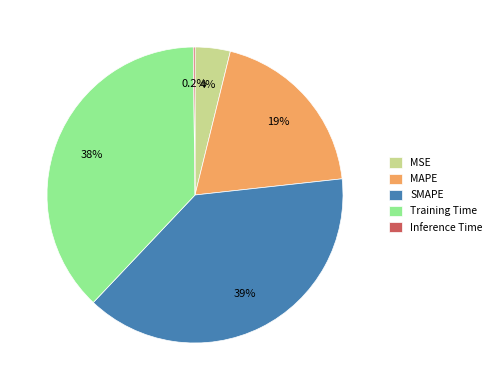

Is it true that MSE is 4% of the pie?

True